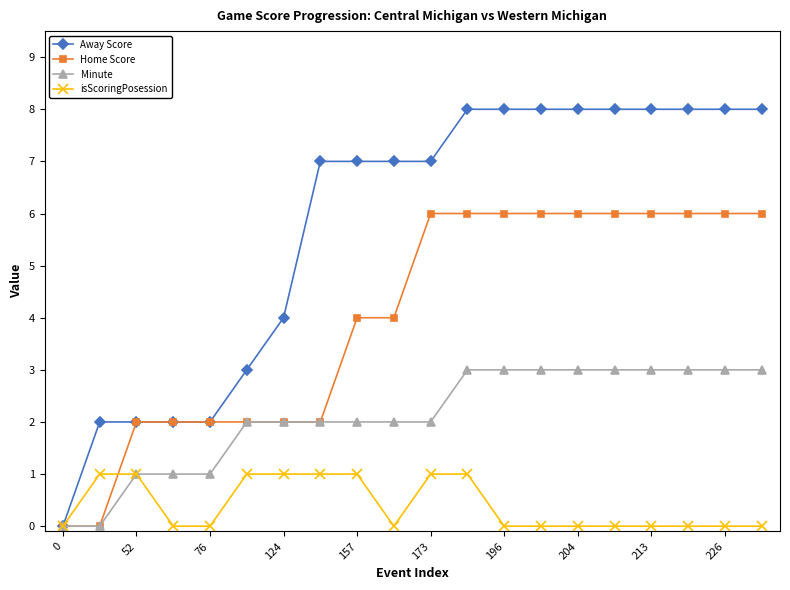

Count the number of data series in this chart.

4